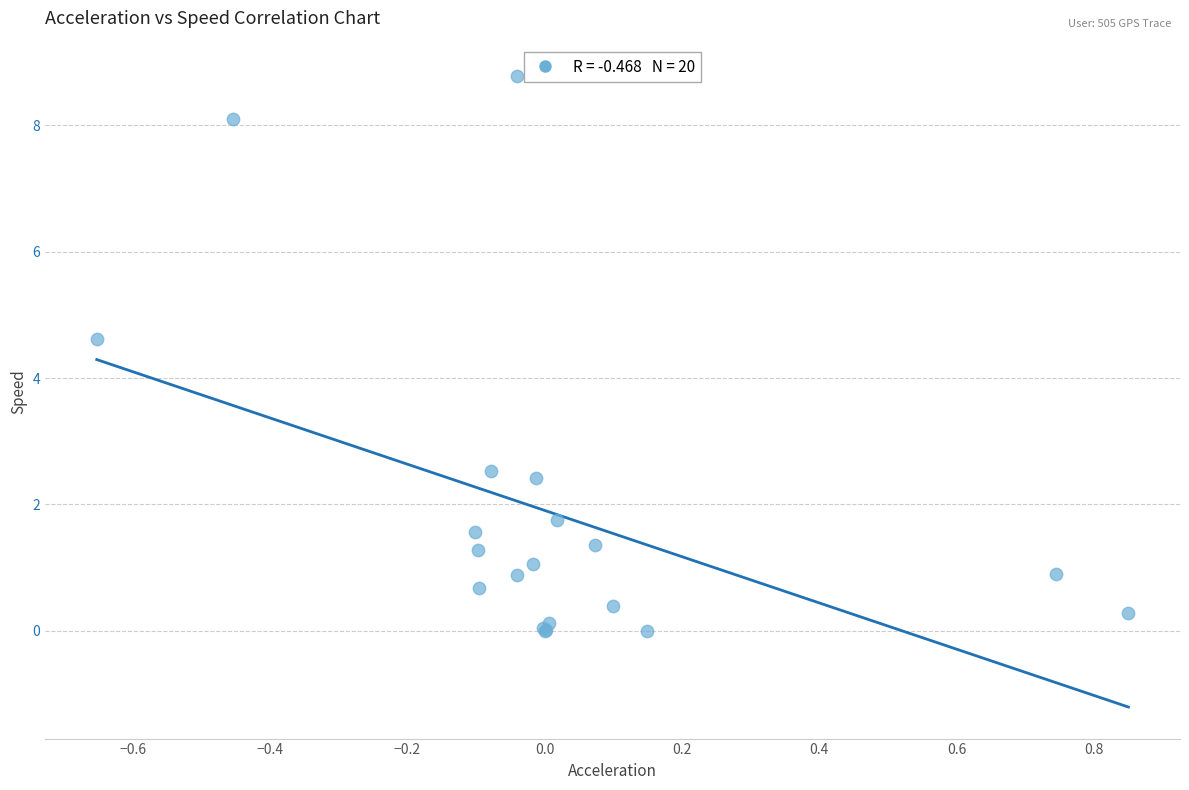

What Y value in the scatter plot is closest to 4?

4.6